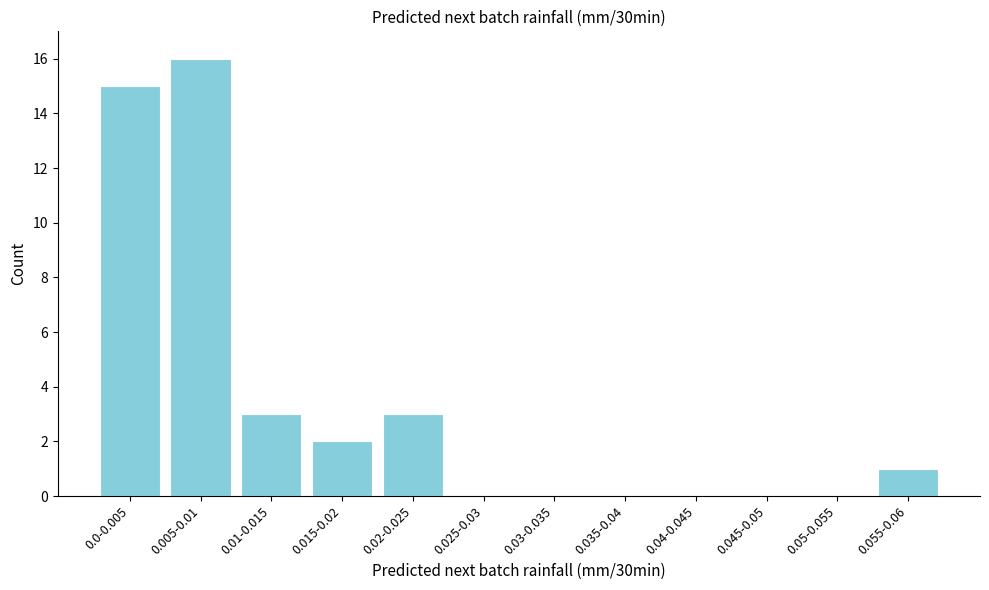

Reading left to right, extract all data points from this chart.

0.0-0.005=15	0.005-0.01=16	0.01-0.015=3	0.015-0.02=2	0.02-0.025=3	0.025-0.03=0	0.03-0.035=0	0.035-0.04=0	0.04-0.045=0	0.045-0.05=0	0.05-0.055=0	0.055-0.06=1